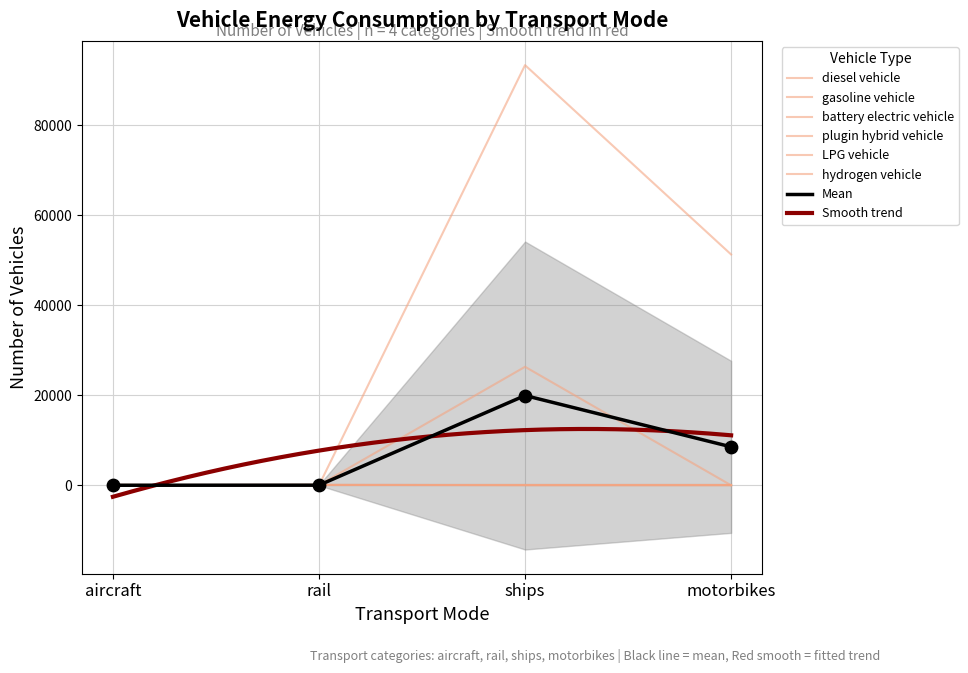

Which series reaches the maximum Y coordinate?

gasoline vehicle